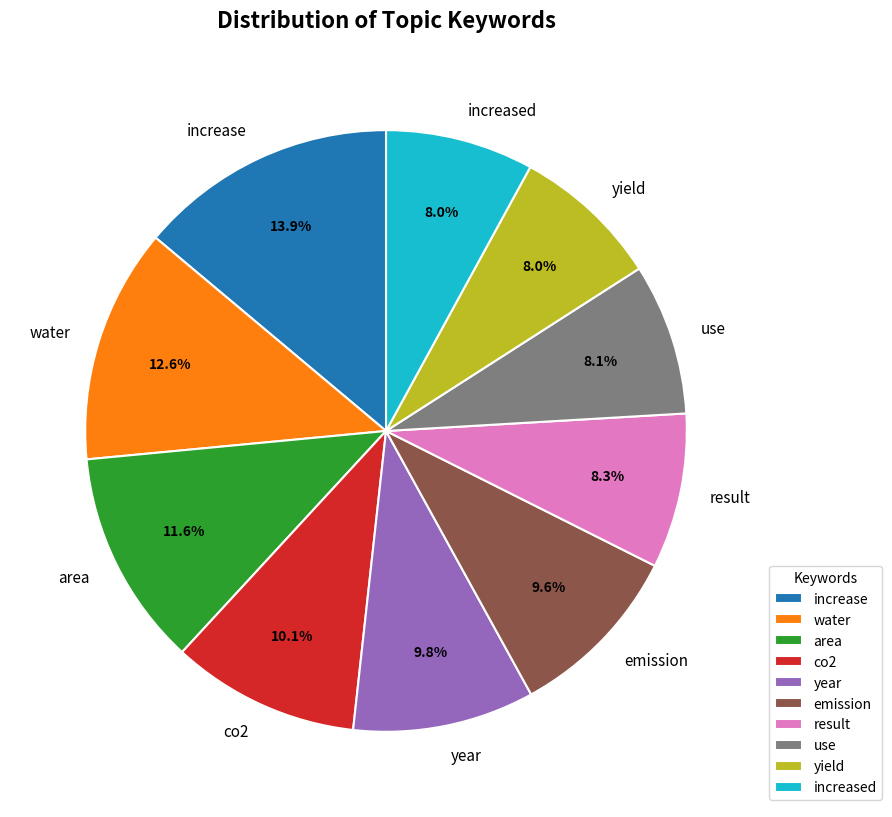

Count the number of slices in the pie.

10